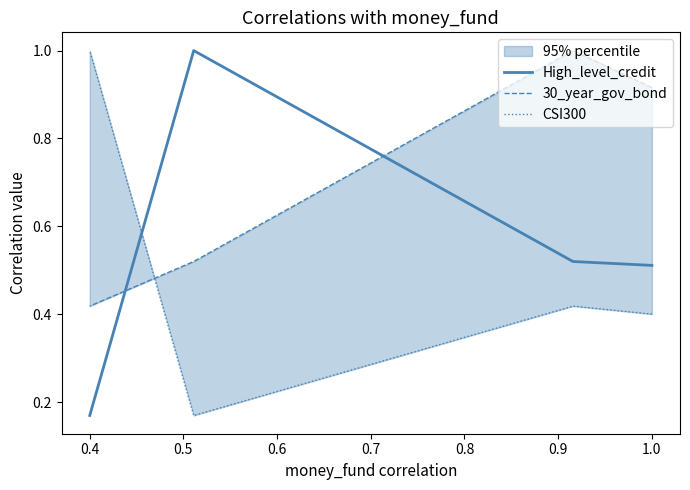

Rank the series by their maximum value, from lowest to highest.

High_level_credit, 30_year_gov_bond, CSI300